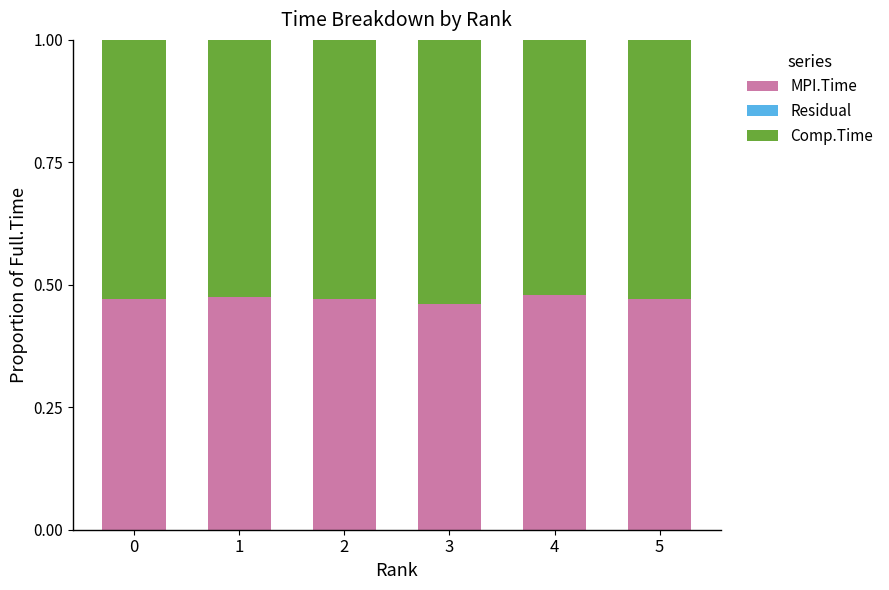

The value of MPI.Time at 3 is 0.8. True or false?

False